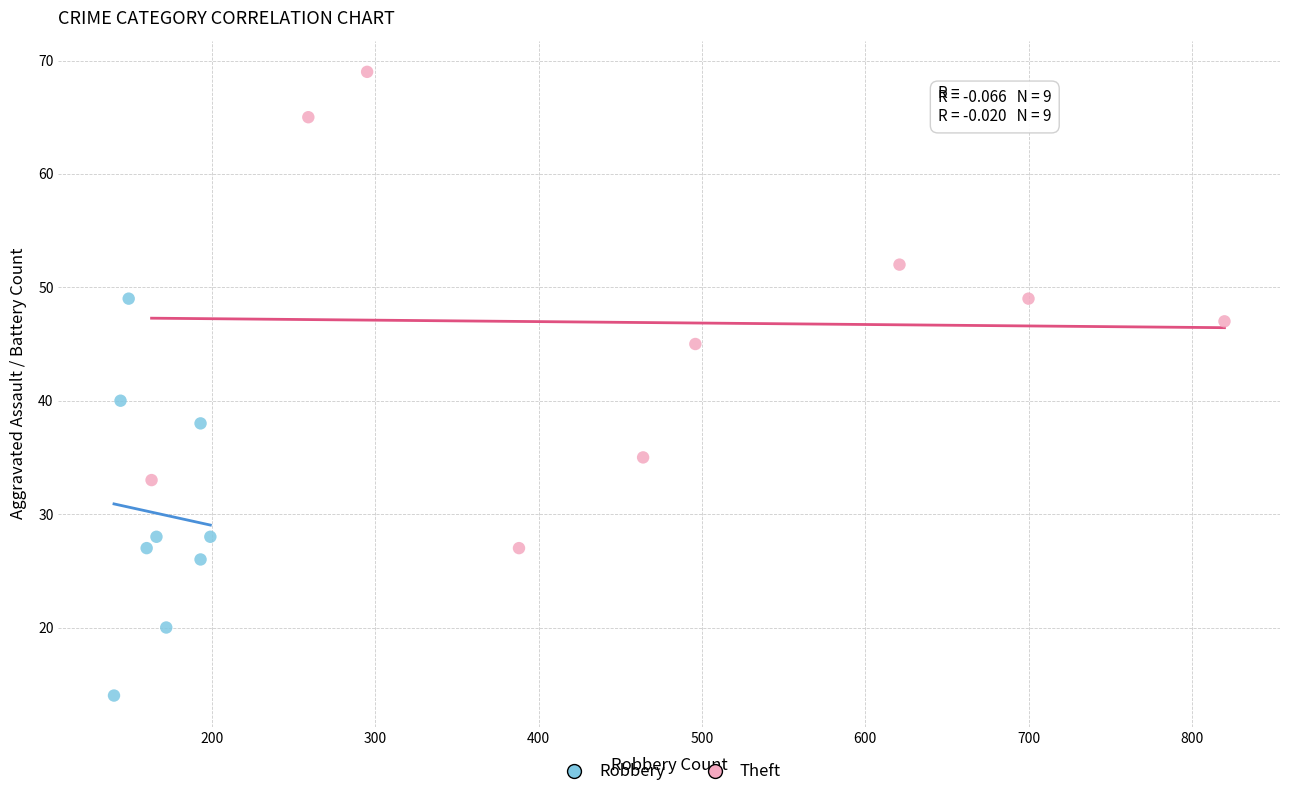

What are all the series names shown in the legend?

Robbery, Theft